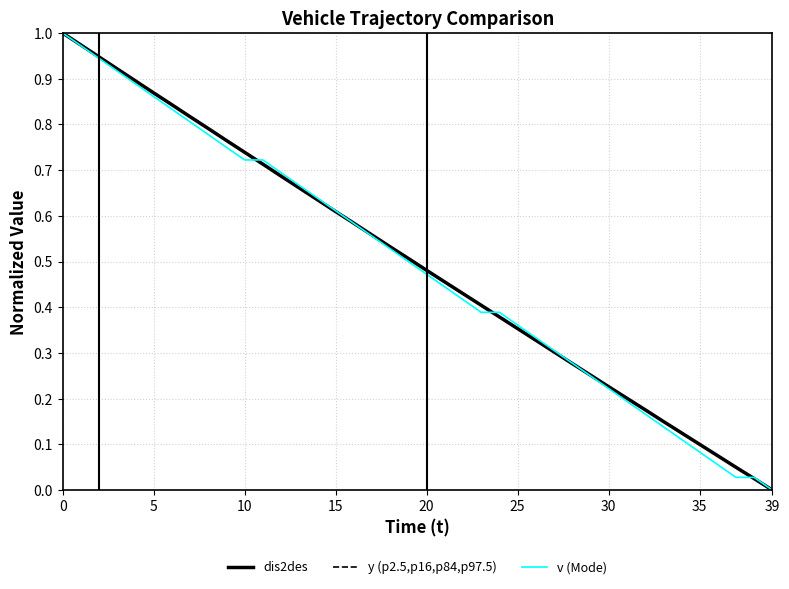

Does the chart display data point markers on the line(s)?

No